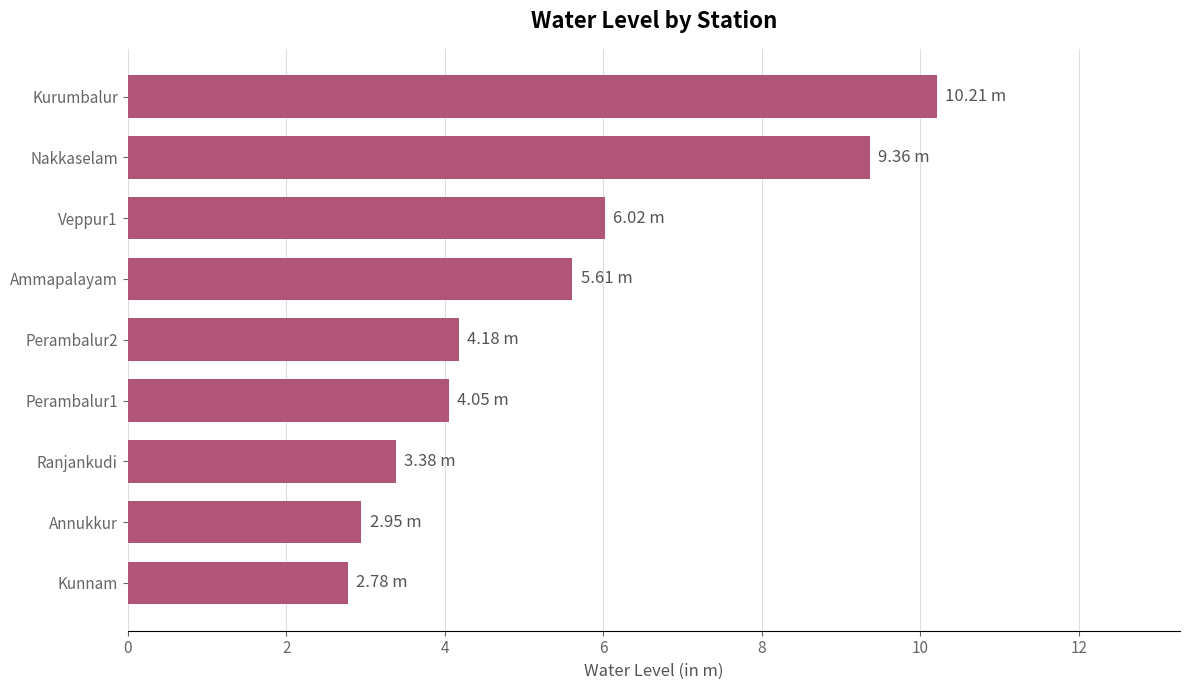

What is the sum of the values at Nakkaselam and Kurumbalur?

19.6